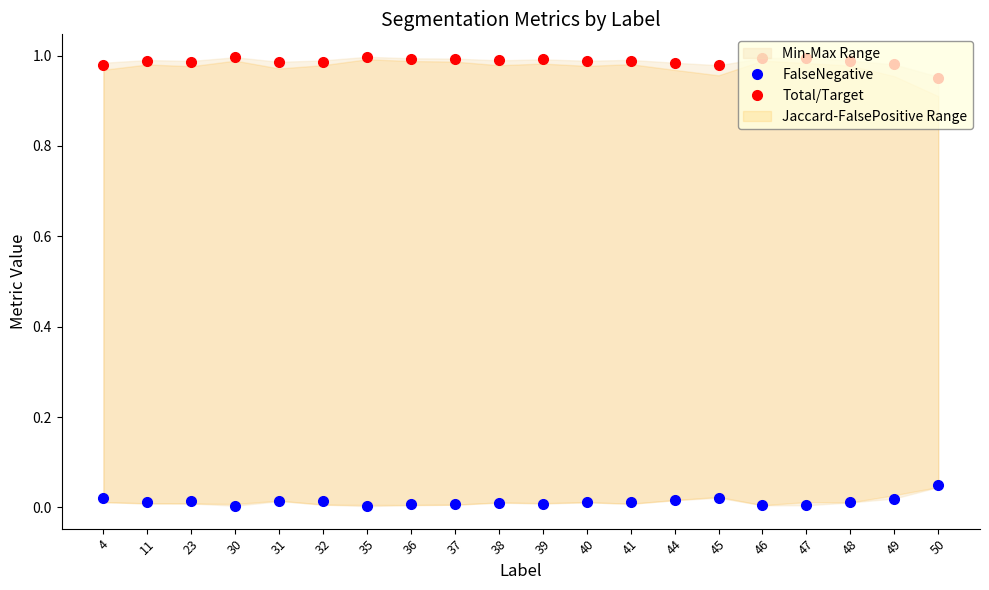

Reading right to left, extract all data points from this chart.

FalseNegative: 0.0	0.0	0.0	0.0	0.0	0.0	0.0	0.0	0.0	0.0	0.0	0.0	0.0	0.0	0.0	0.0	0.0	0.0	0.0	0.0
Total/Target: 1.0	1.0	1.0	1.0	1.0	1.0	1.0	1.0	1.0	1.0	1.0	1.0	1.0	1.0	1.0	1.0	1.0	1.0	1.0	1.0